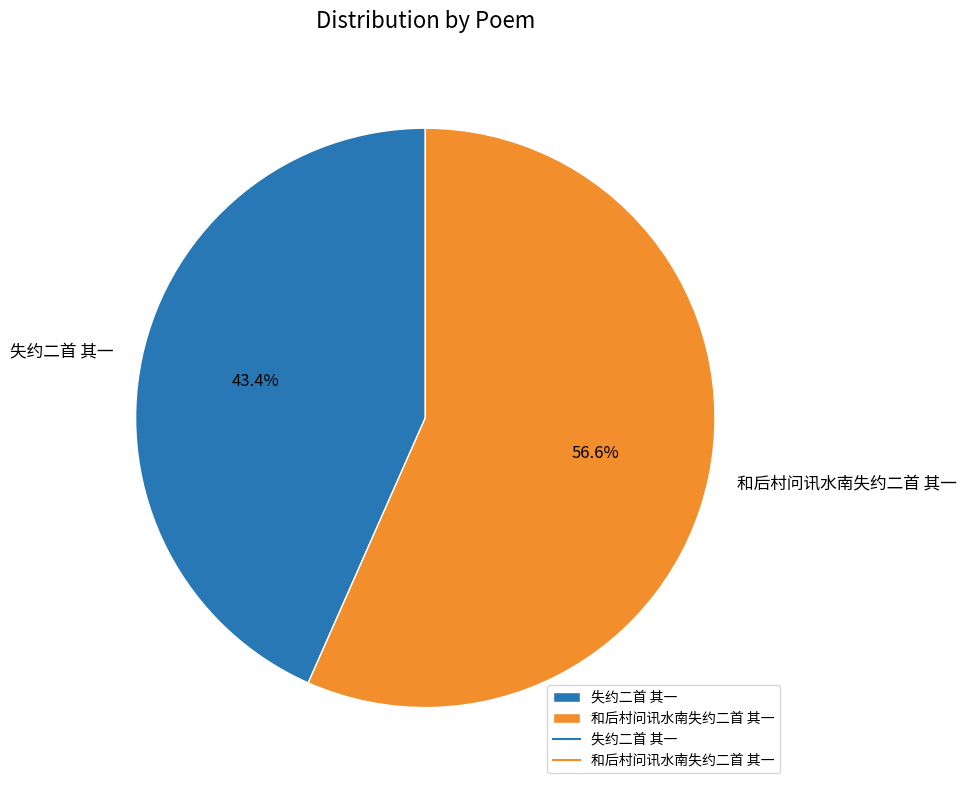

Count the number of slices in the pie.

2